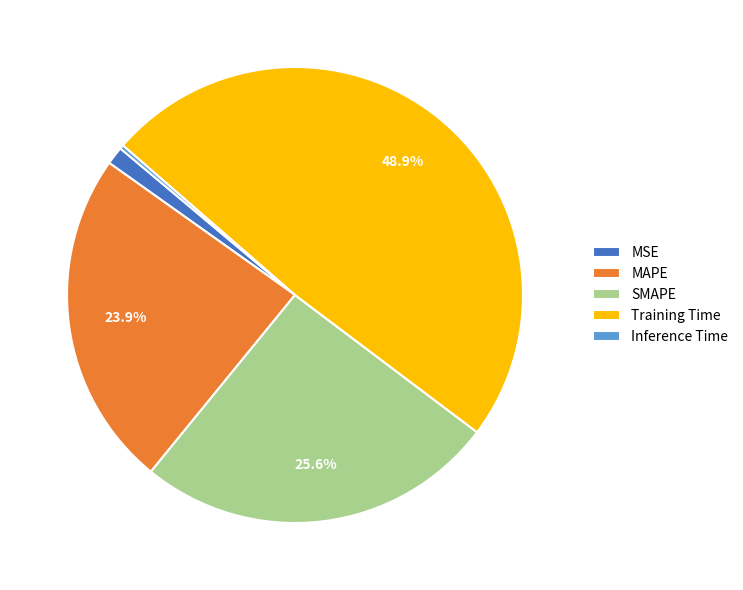

To the nearest percent, what percentage of the pie is Training Time?

49%